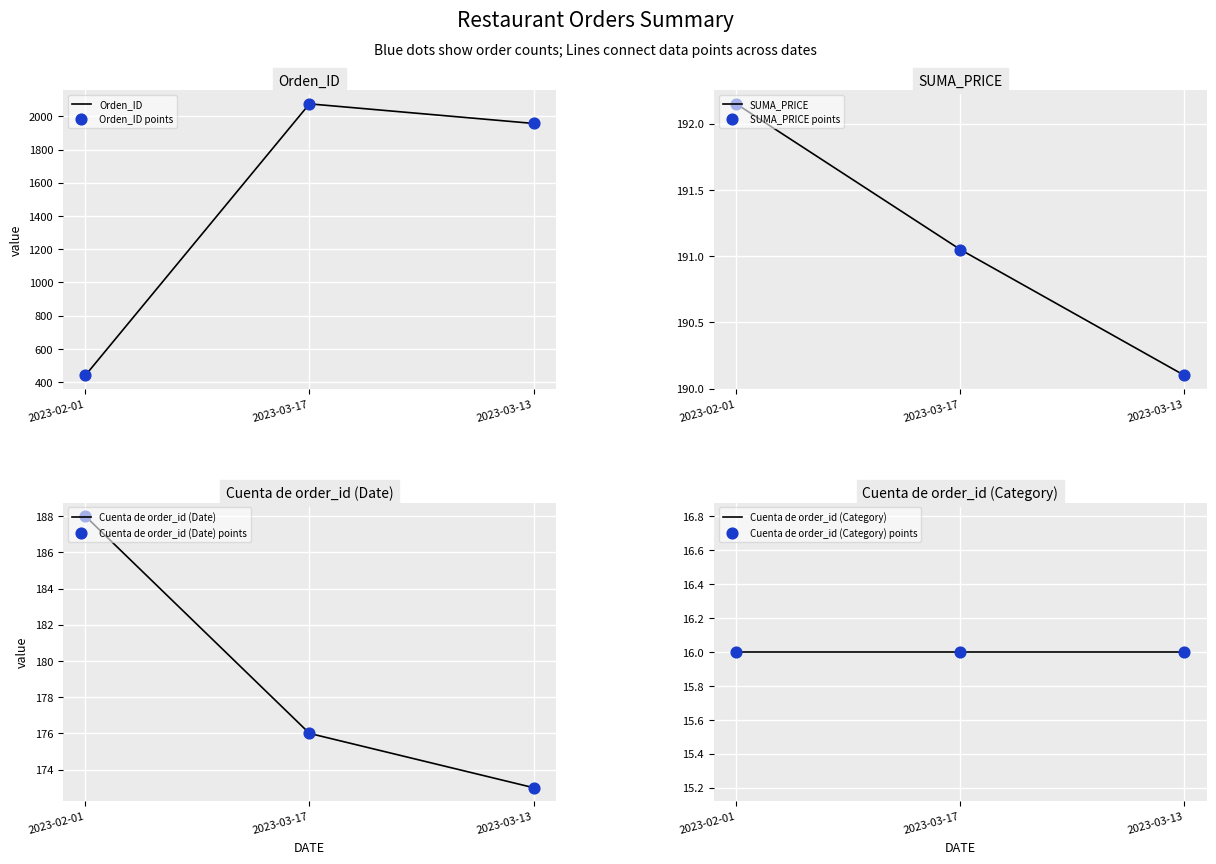

At how many categories does at least one series exceed 1004?

2